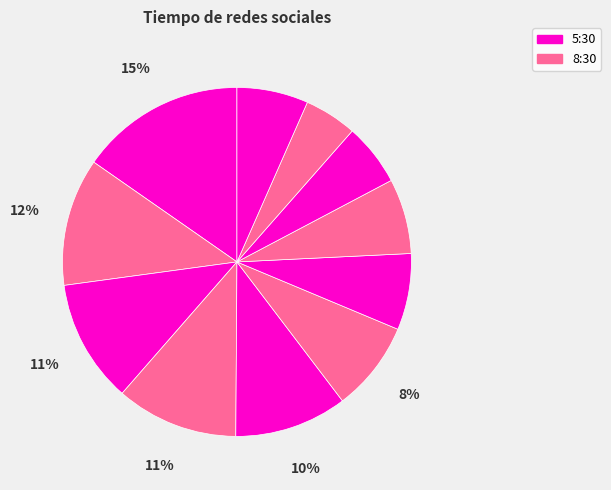

How many segments does this pie chart have?

11